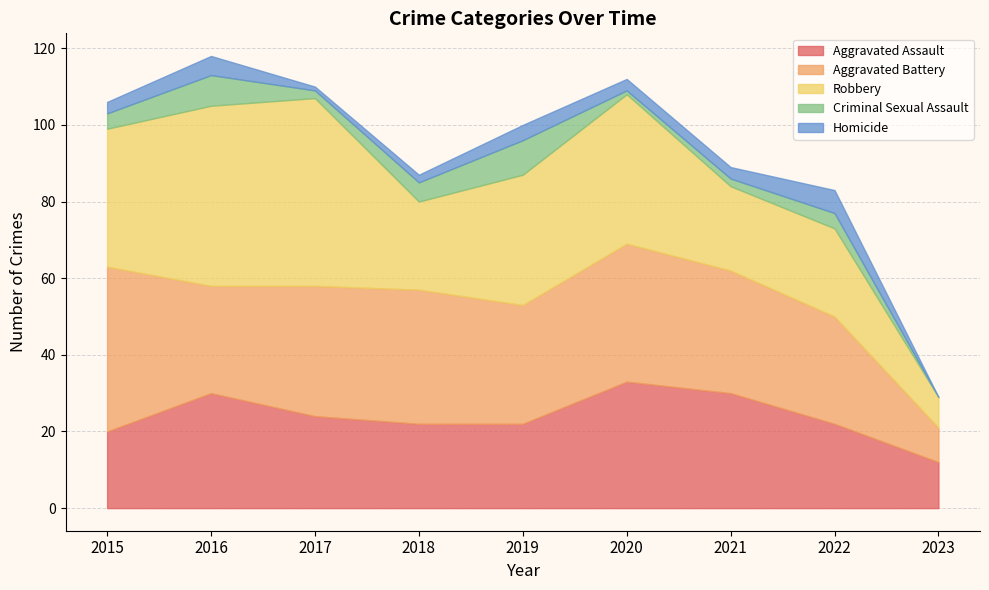

What is the total value across all series at 2020?

112